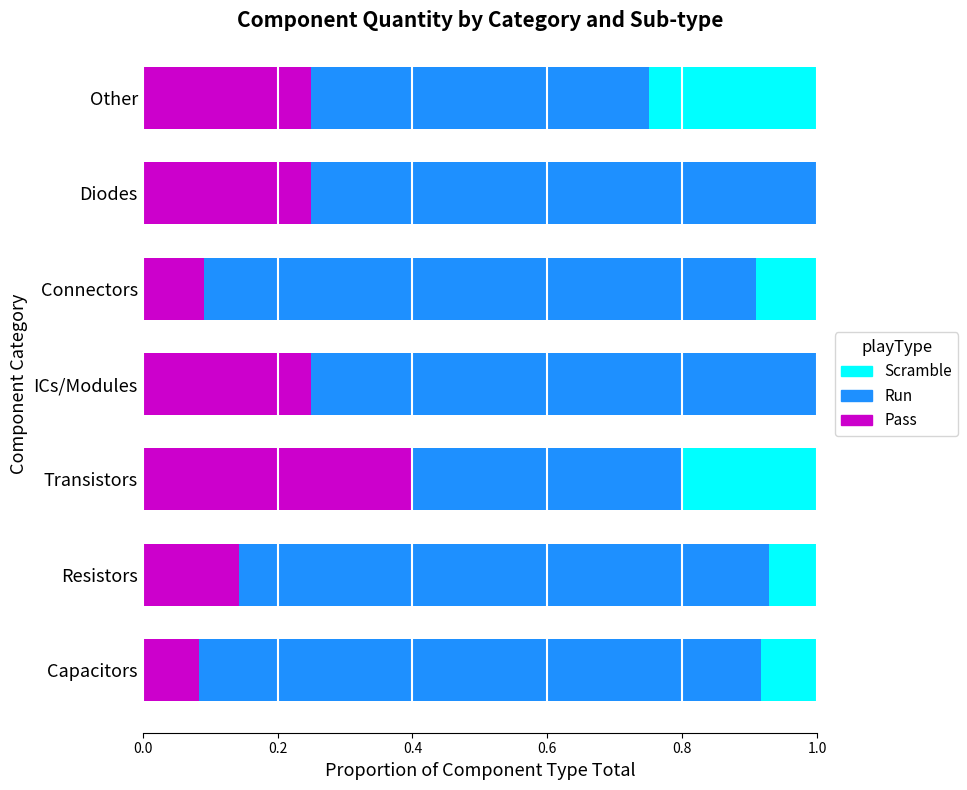

Is it true that Pass equals 0.0 at Connectors?

False